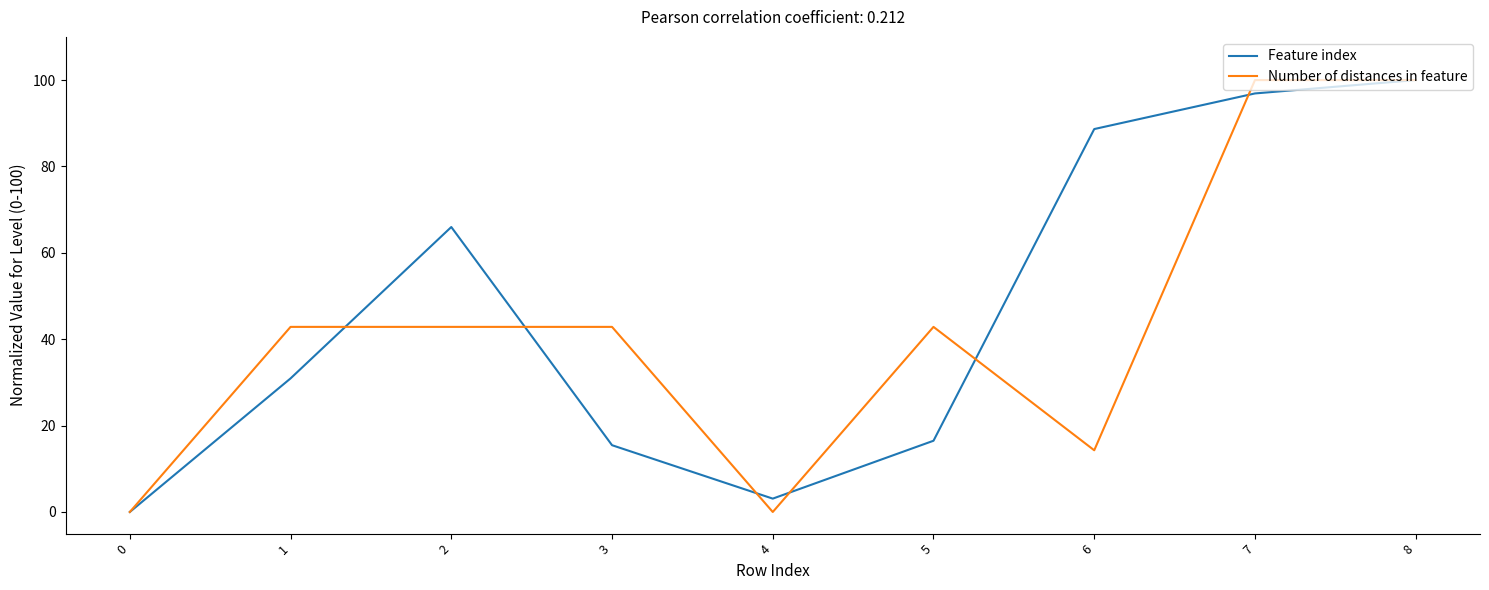

True or false: Number of distances in feature has a value of 42.9 at 2.

True